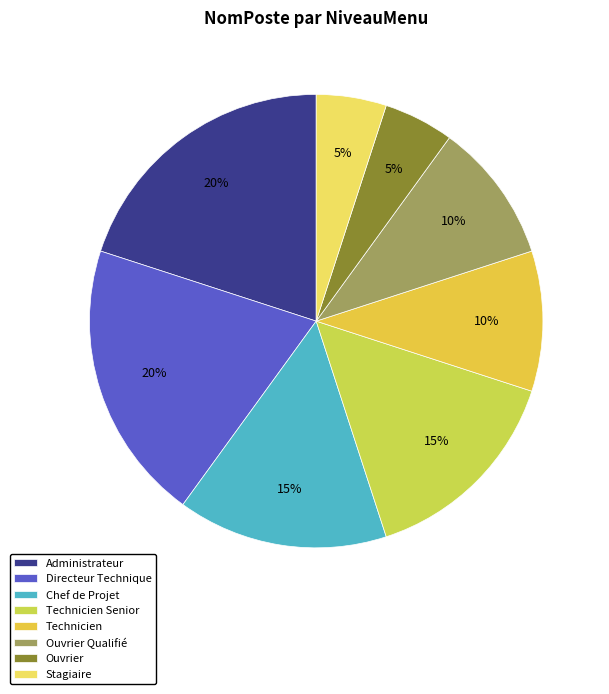

What is the change in value from Ouvrier Qualifié to Ouvrier?

-1